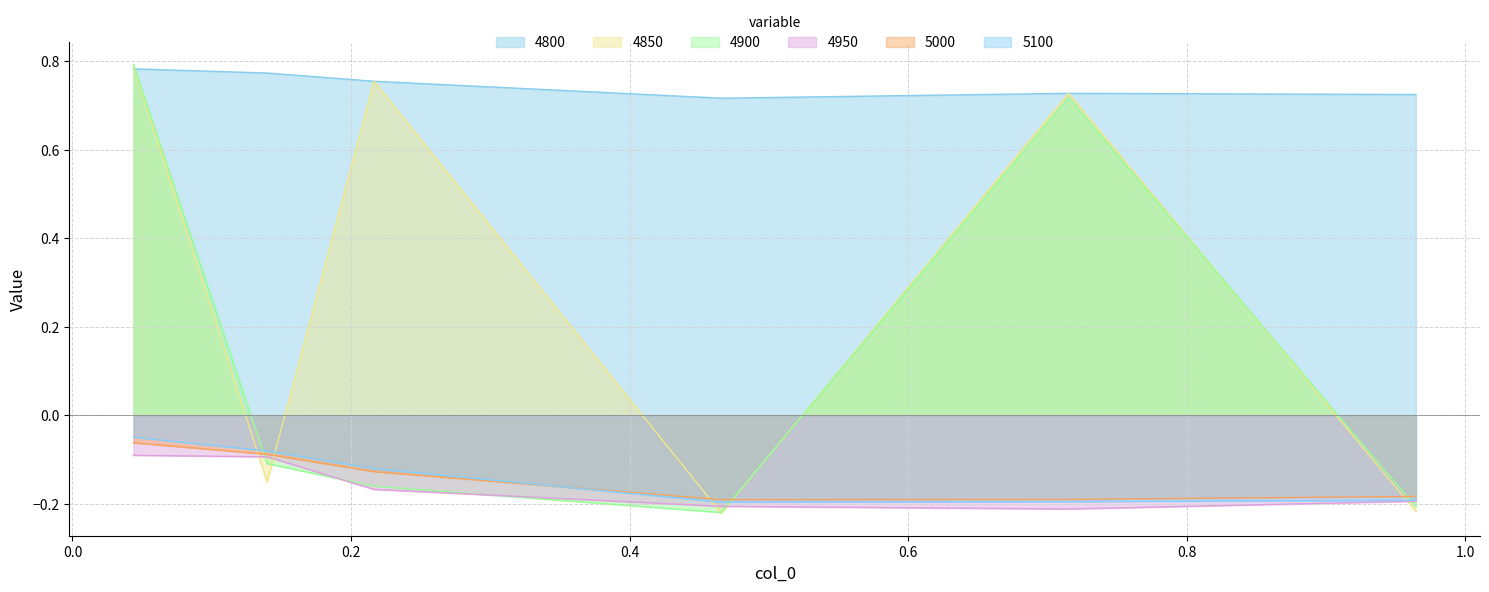

What is the spread (max minus min) of values at 0.2164383561643836?

0.9